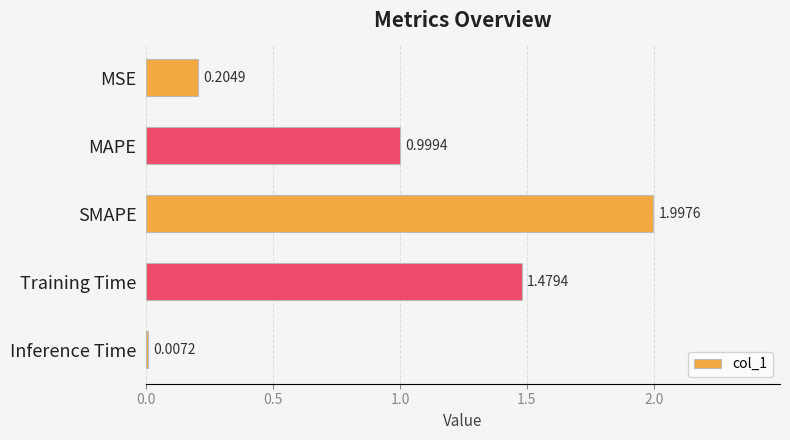

Where is the data nearest to the value 1?

MAPE